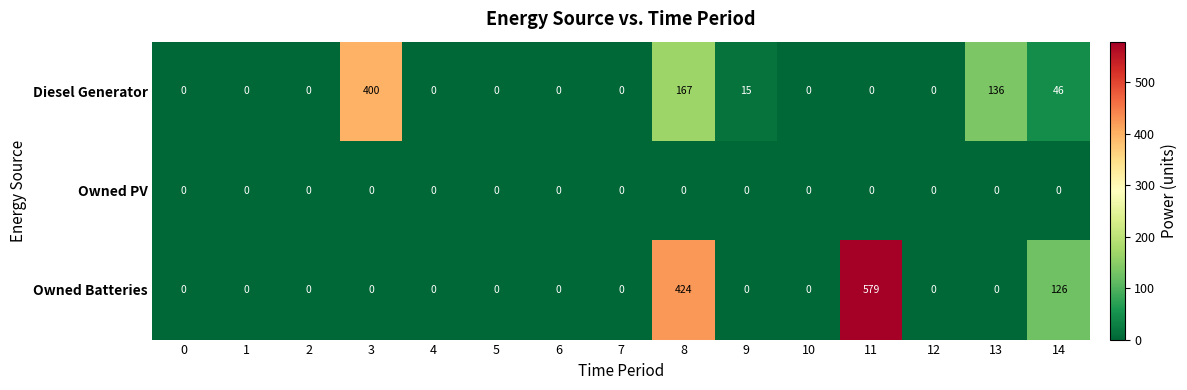

How many distinct data groups are displayed?

3